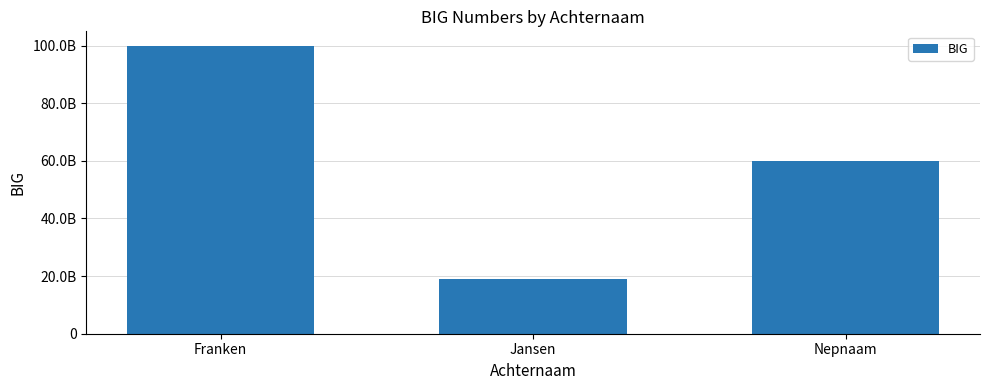

At which label does the data first exceed 59919419602?

Franken